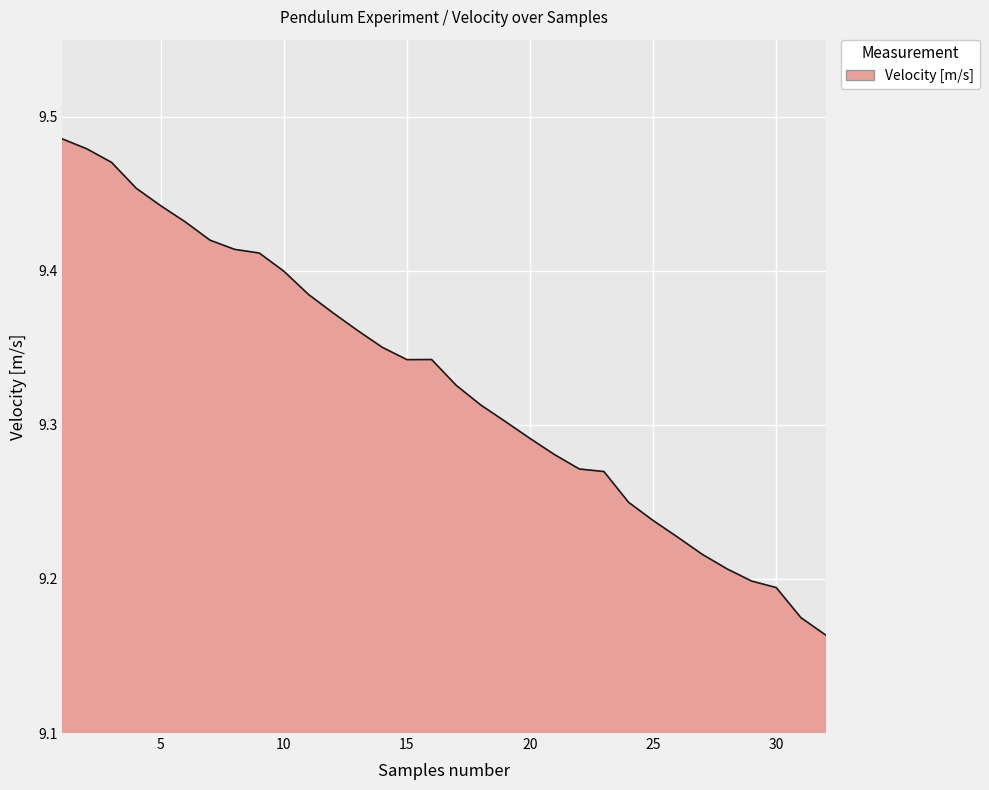

What is the difference between the maximum and minimum values?

0.3